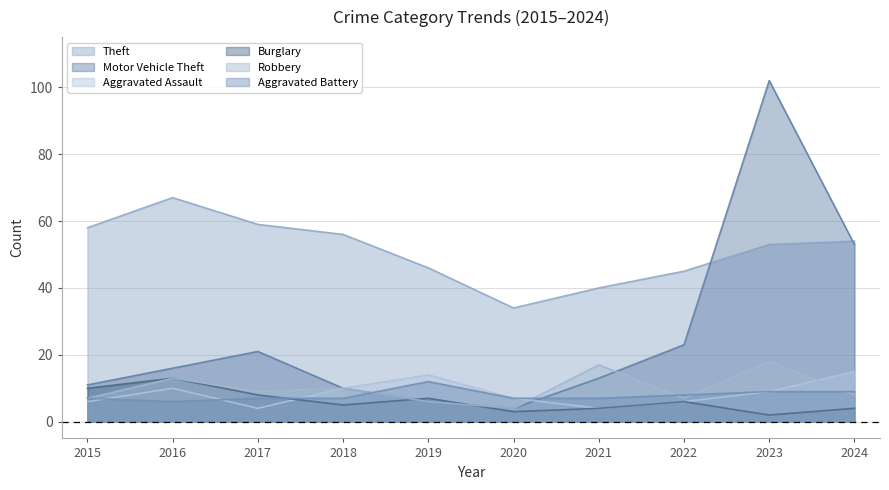

Does the chart display data point markers on the line(s)?

No